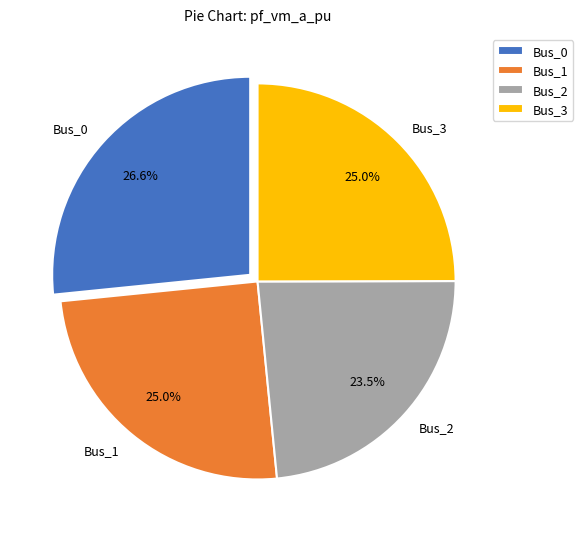

What is the largest slice in the pie chart?

Bus_0